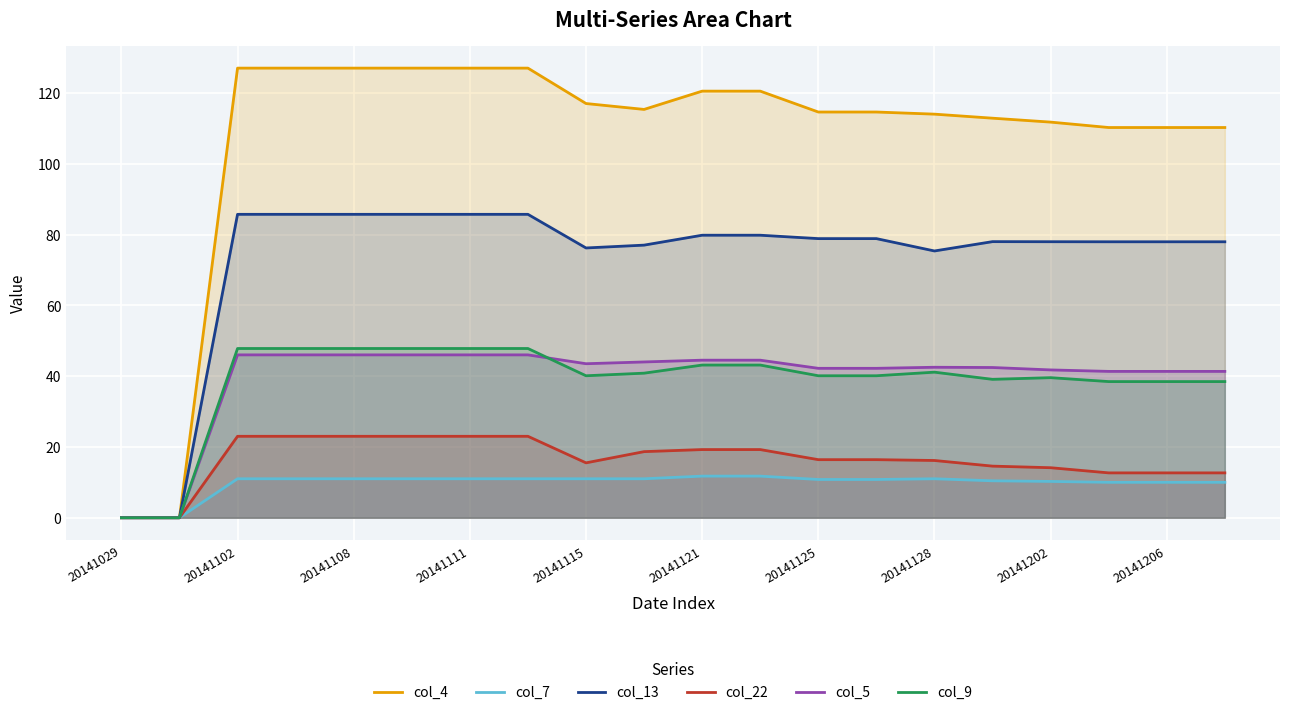

What are all the series names shown in the legend?

col_4, col_7, col_13, col_22, col_5, col_9